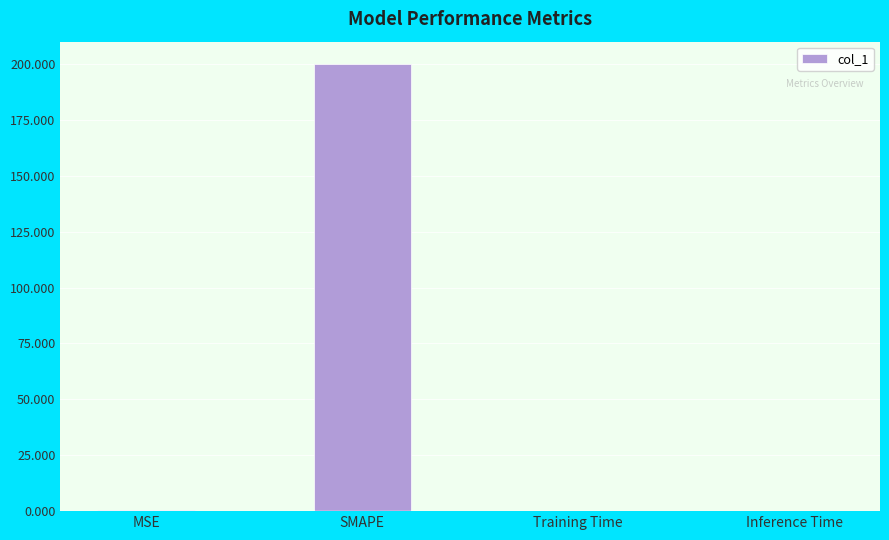

Which has a higher value, SMAPE or Inference Time?

SMAPE